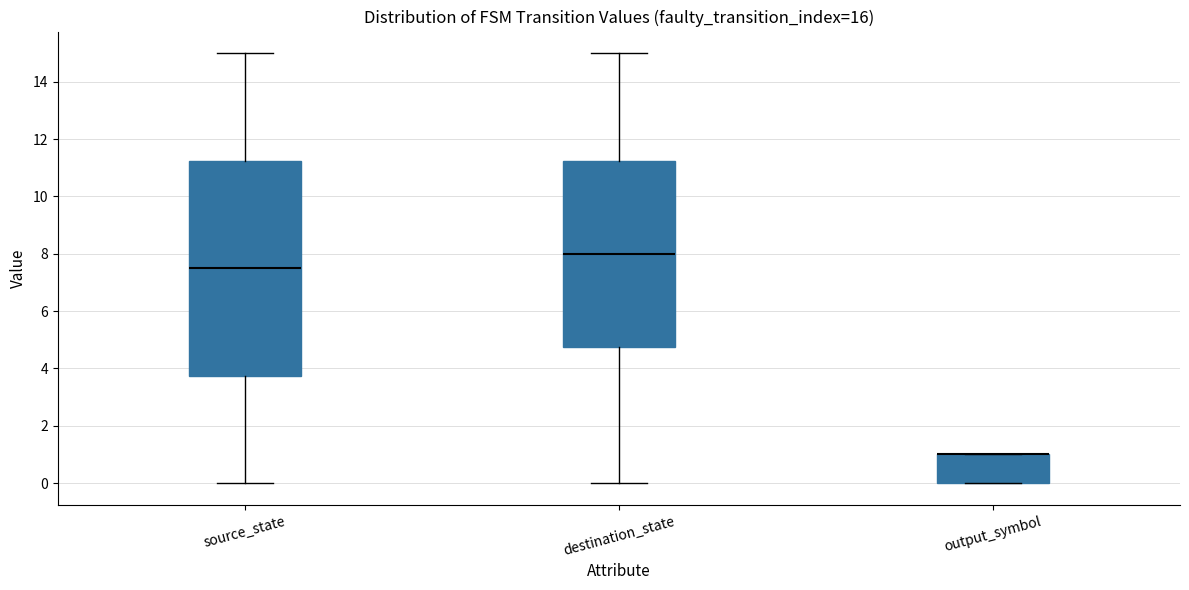

Which box is the tallest, from its lower edge to its upper edge?

source_state